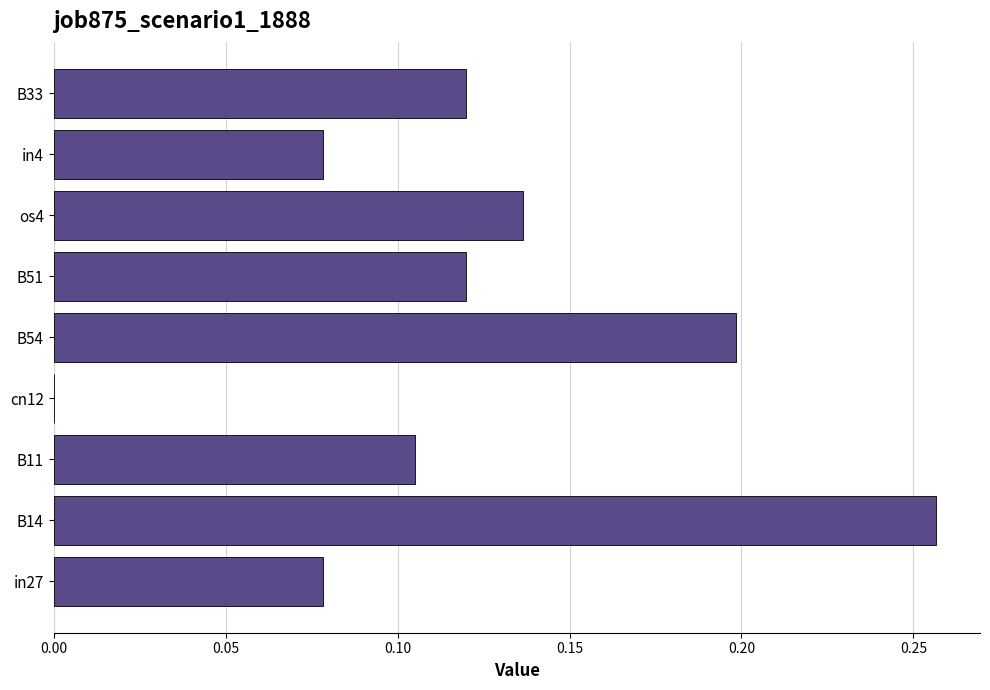

Where is the data nearest to the value 0?

cn12